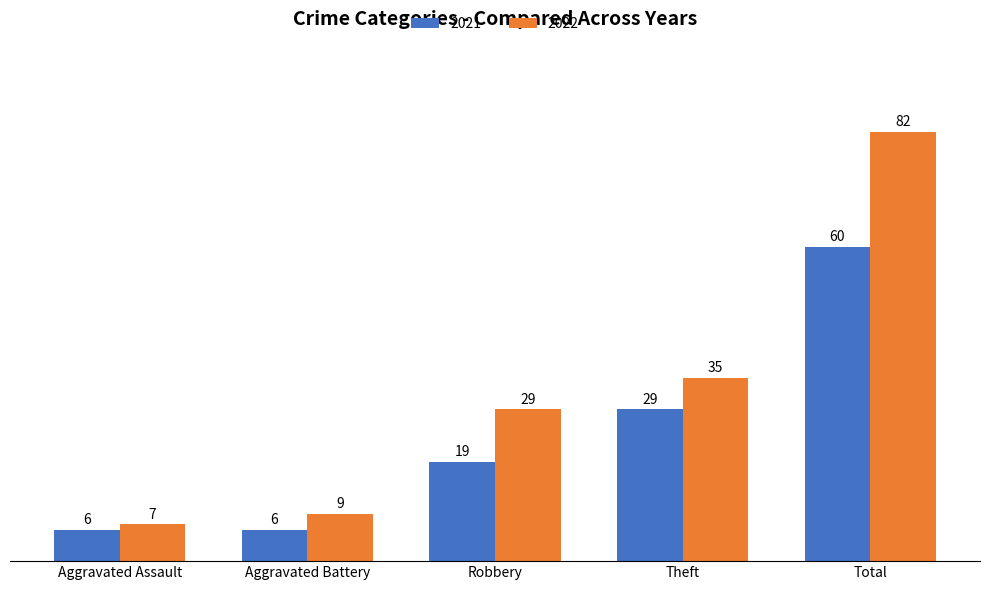

Which series changed the most between Robbery and Theft?

2021